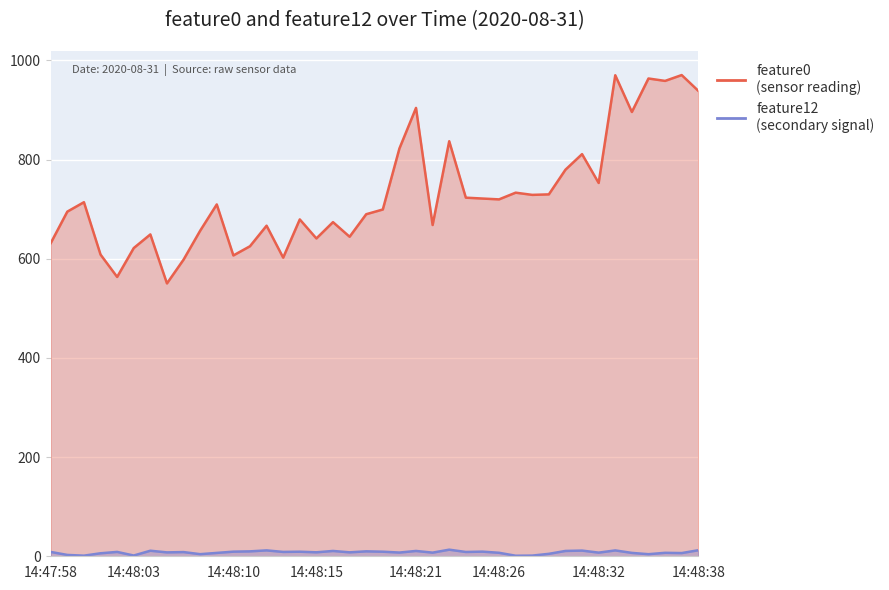

True or false: feature12 has a value of 14.5 at 14:48:30.

False